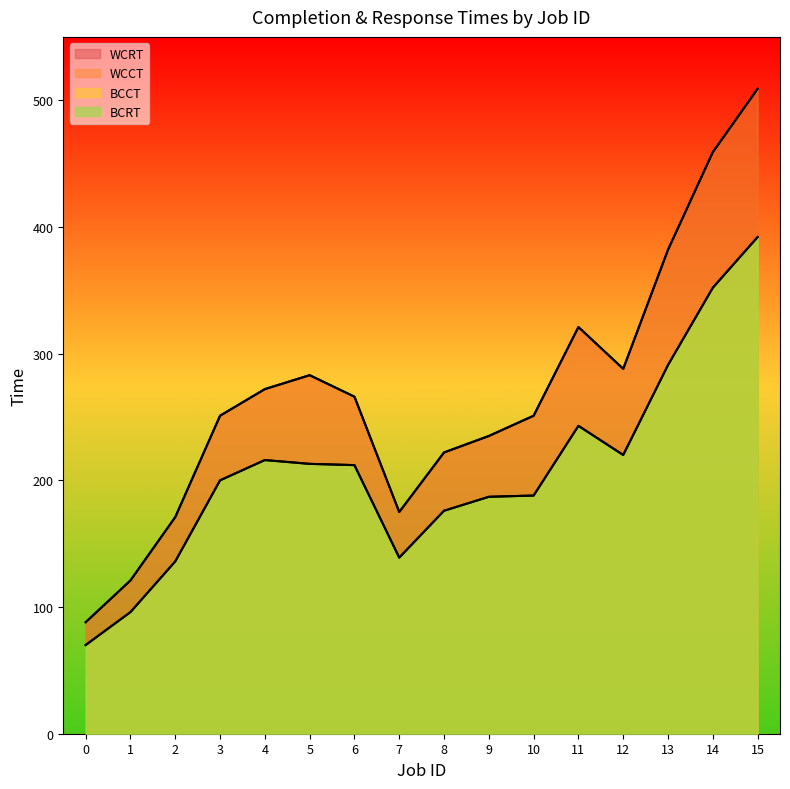

The WCCT series shows 382 at 13. True or false?

True